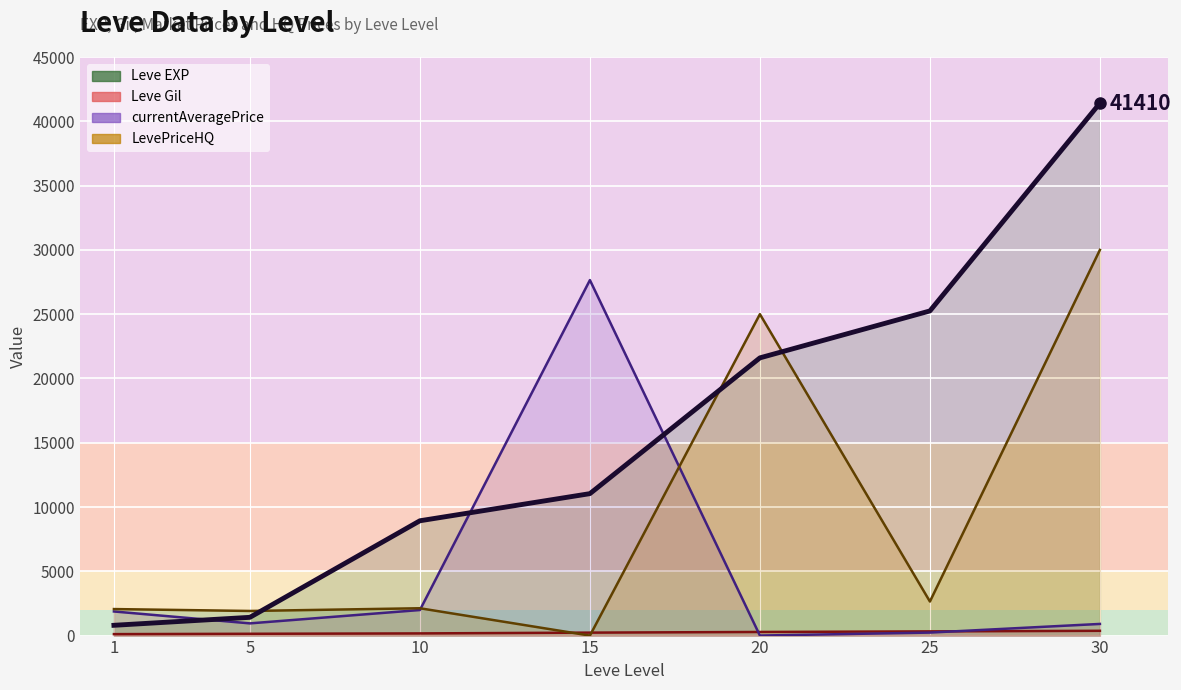

What is the difference between the maximum and minimum values?

40610